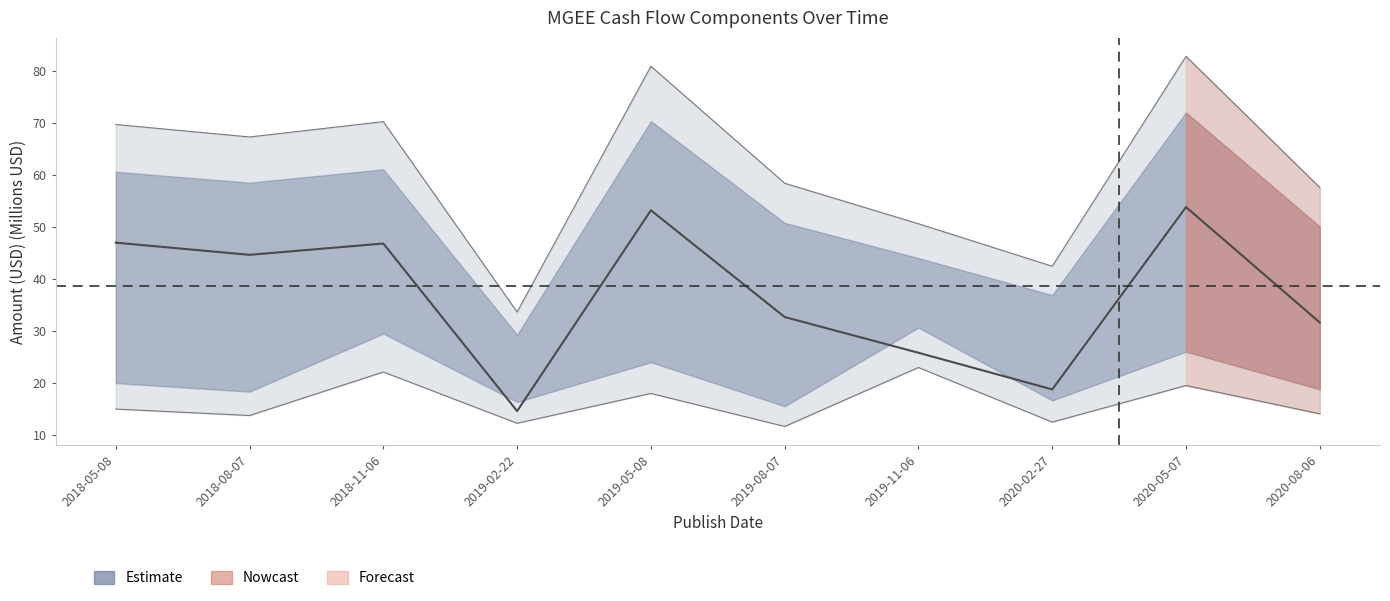

What position from the left is 2019-02-22?

4